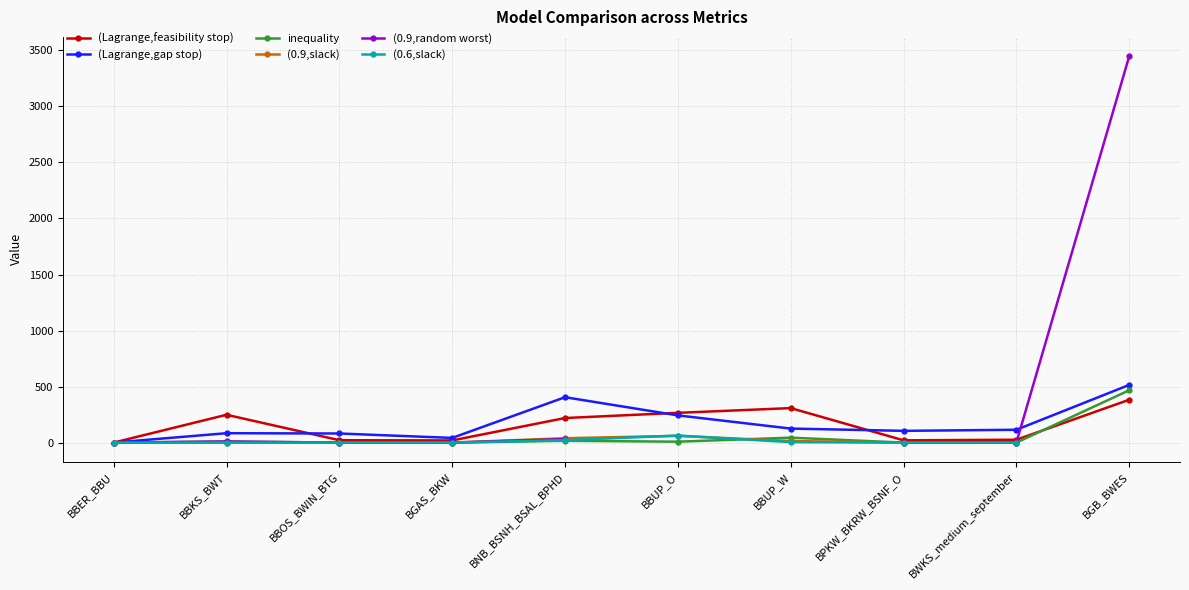

What is the maximum value for inequality?

467.0